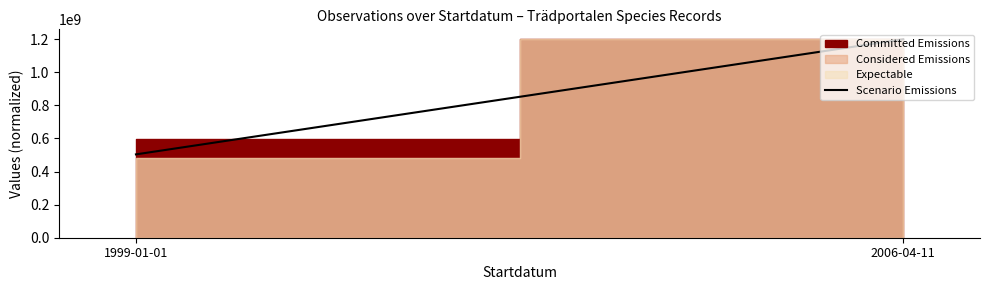

What is the smallest value displayed?

503958056.9